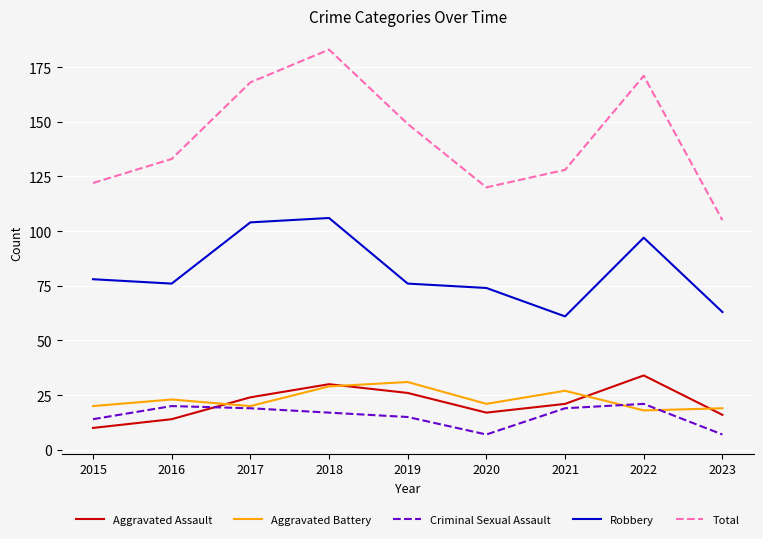

What is the smallest value displayed?

7